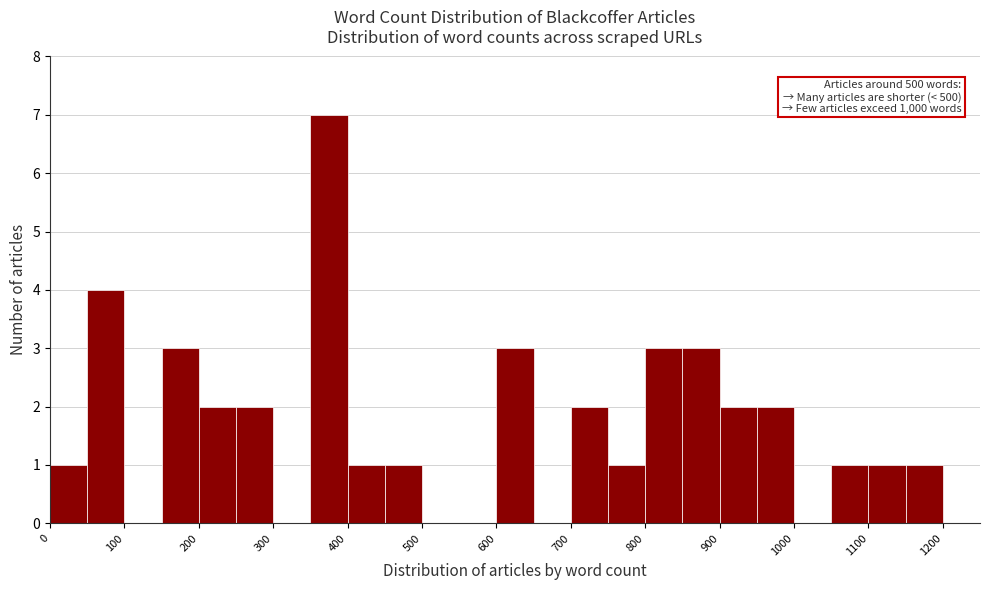

Over which range of the x-axis is the bar tallest?

350 to 400